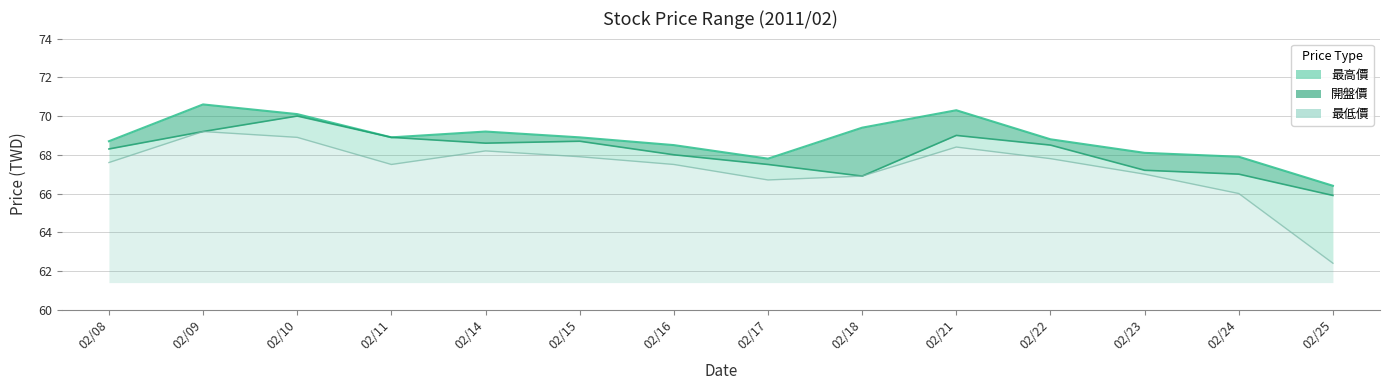

How many categories are shown in the chart?

14